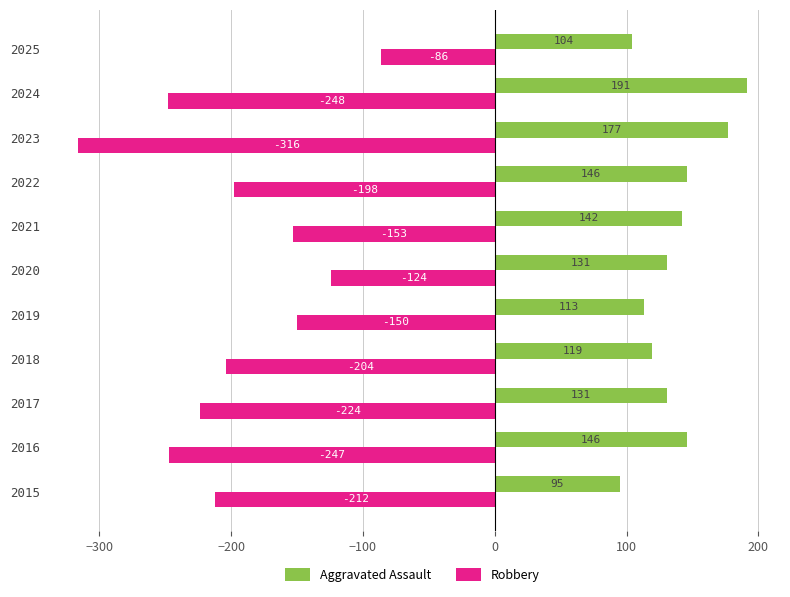

List the series in order of their overall mean, lowest first.

Robbery, Aggravated Assault